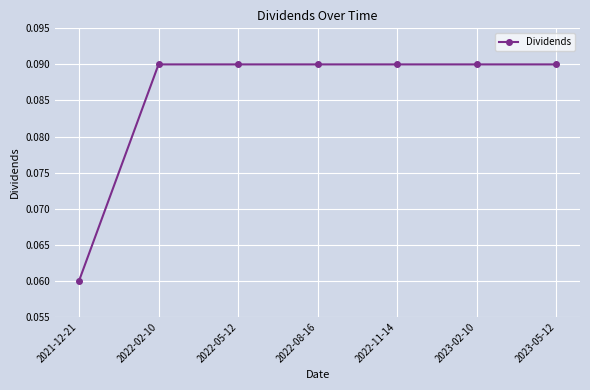

Is it true that the value at 2023-05-12 is 0.0?

False